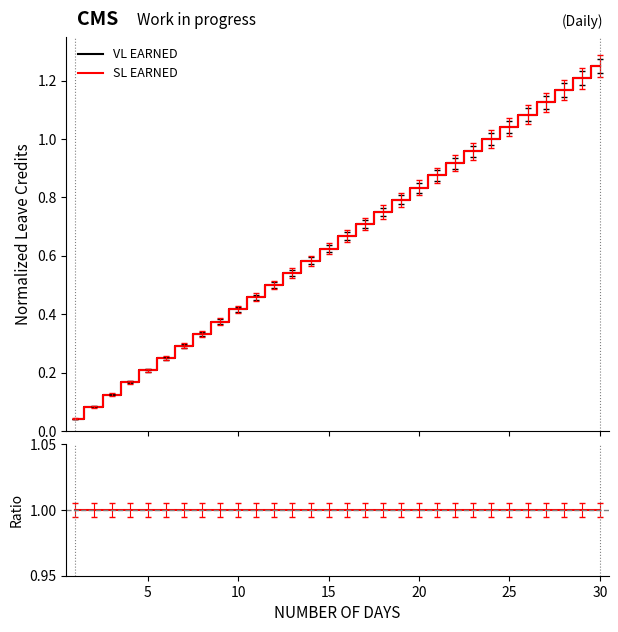

How many distinct data groups are displayed?

3